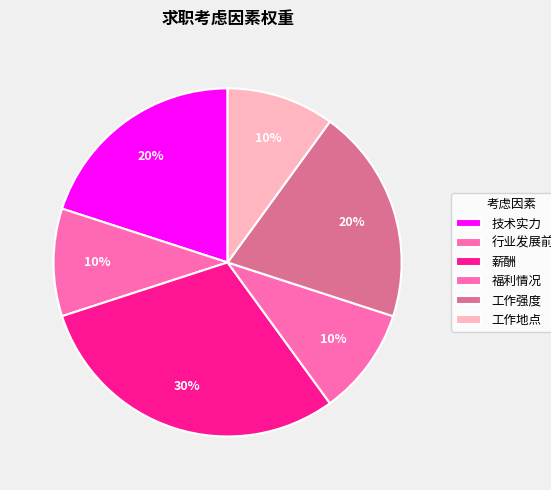

Which has a higher value, 工作强度 or 薪酬?

薪酬